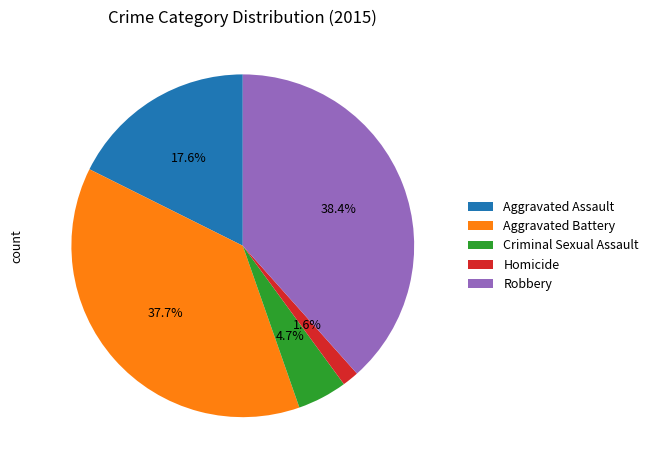

To the nearest percent, what portion does Homicide represent?

2%